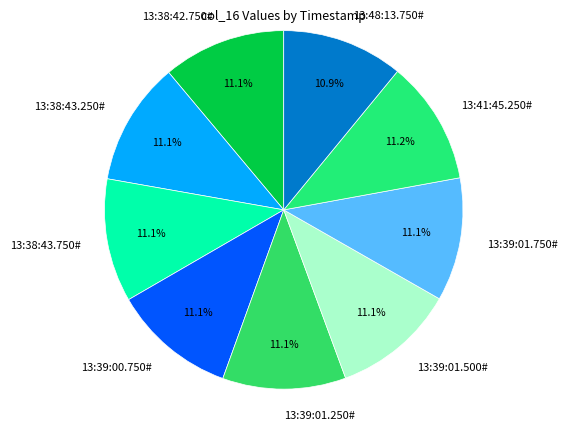

Combined, do 13:38:43.250# and 13:48:13.750# account for over 50%?

No